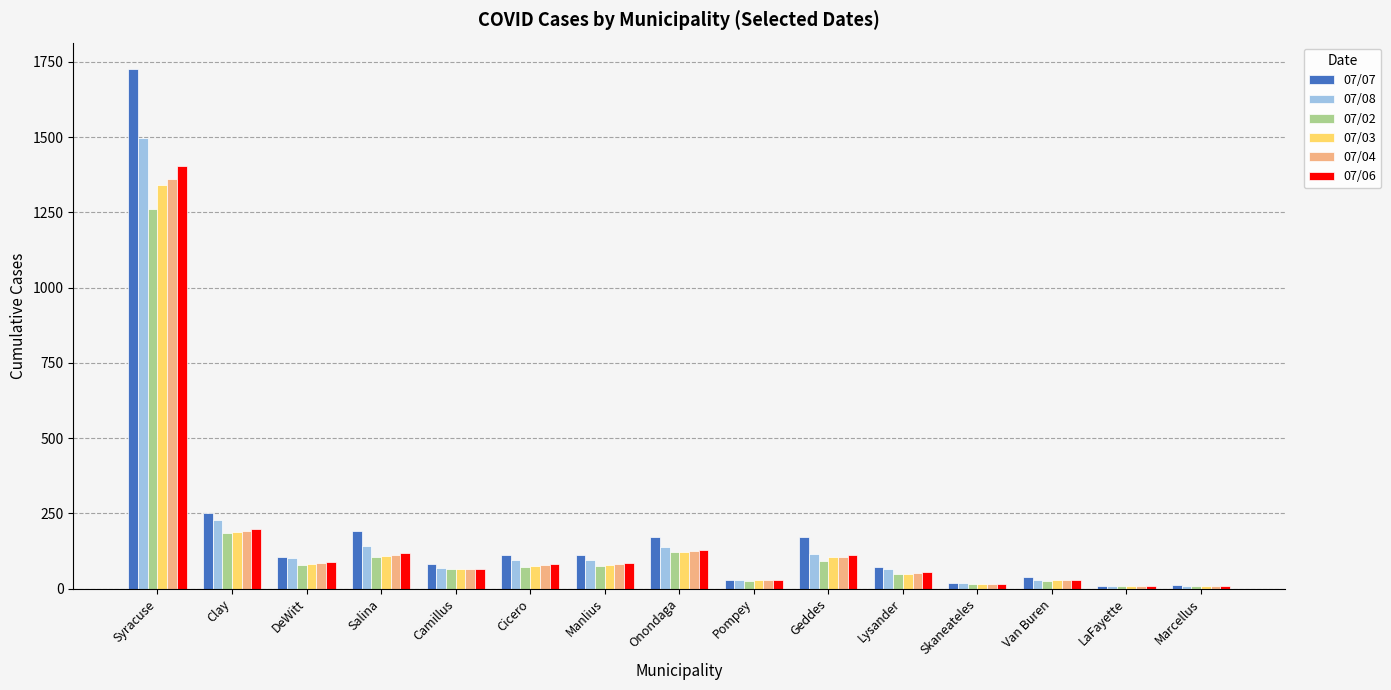

True or false: 07/04 has a value of 142 at DeWitt.

False